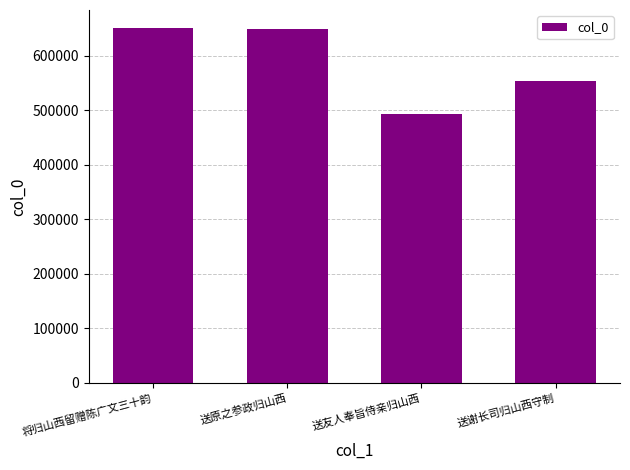

Does the chart contain stacked bars?

No